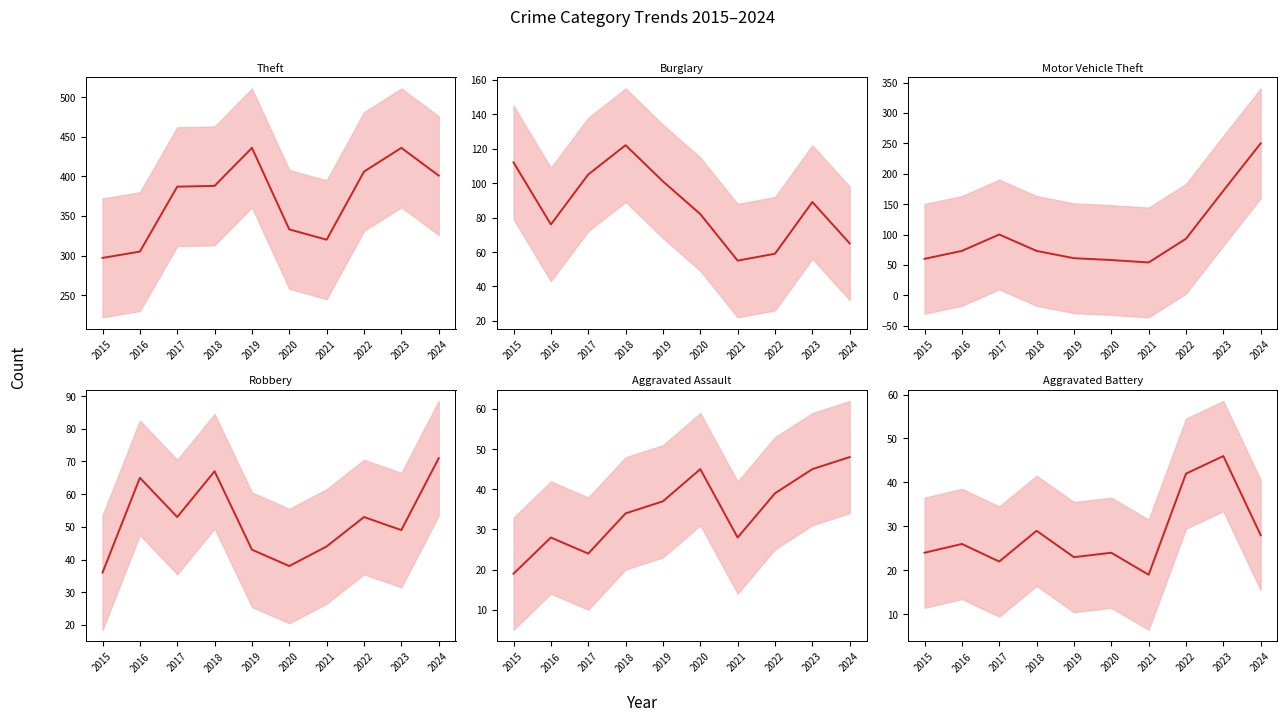

True or false: Aggravated Assault has more than 1 interior local peaks.

True